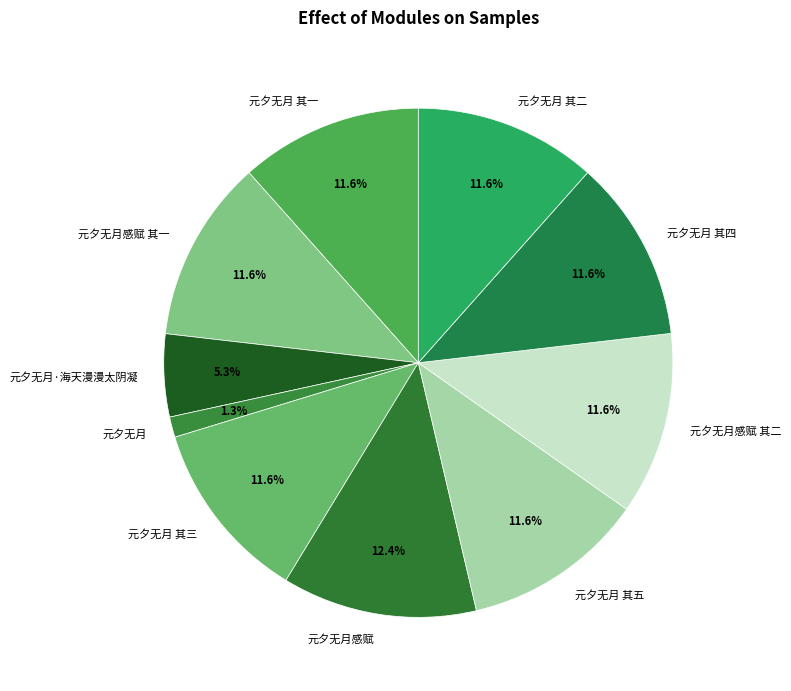

To the nearest percent, what is the difference between the largest and smallest slice percentages?

11%